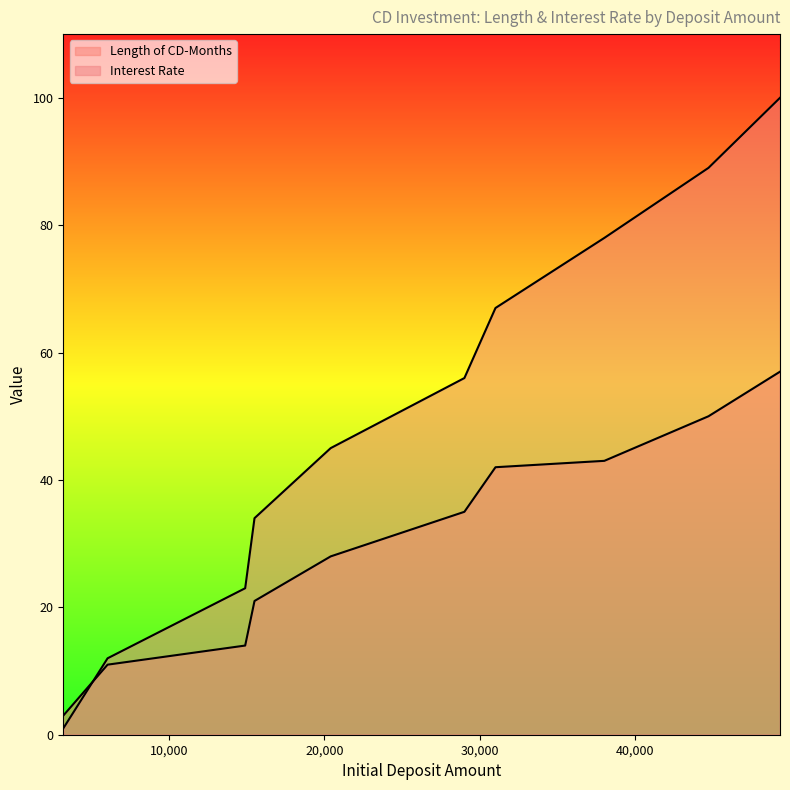

How many times do Length of CD-Months and Interest Rate cross each other?

1